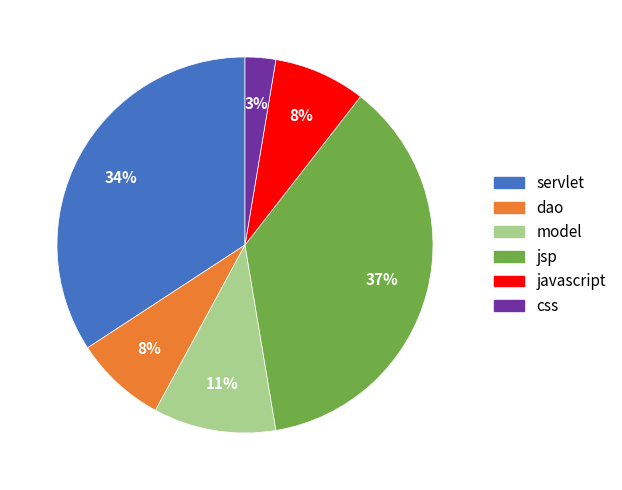

To the nearest percent, what is the average slice percentage?

17%